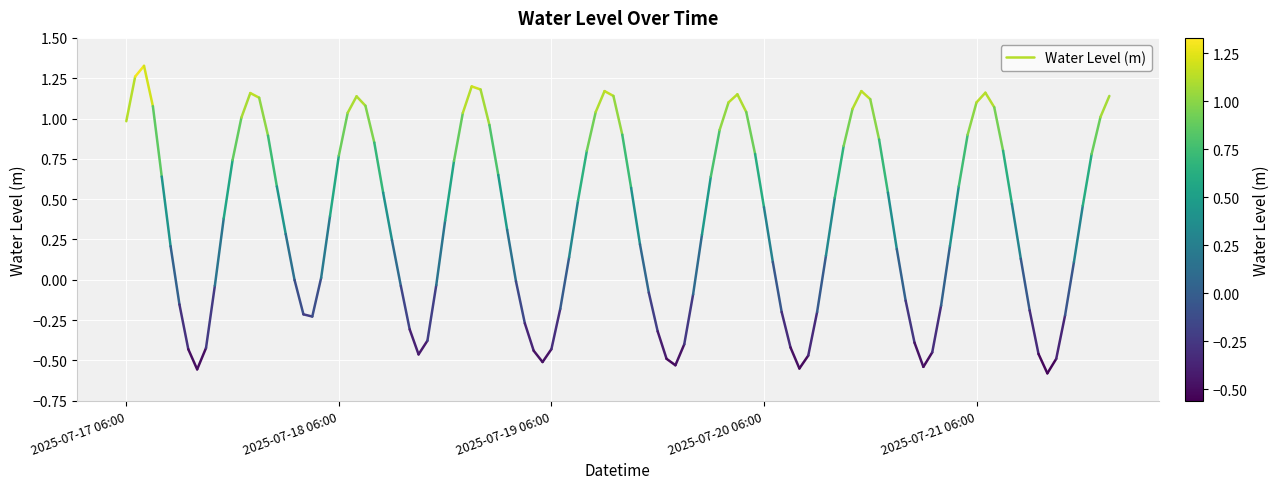

What is the value of the 2nd point from the left?

1.3